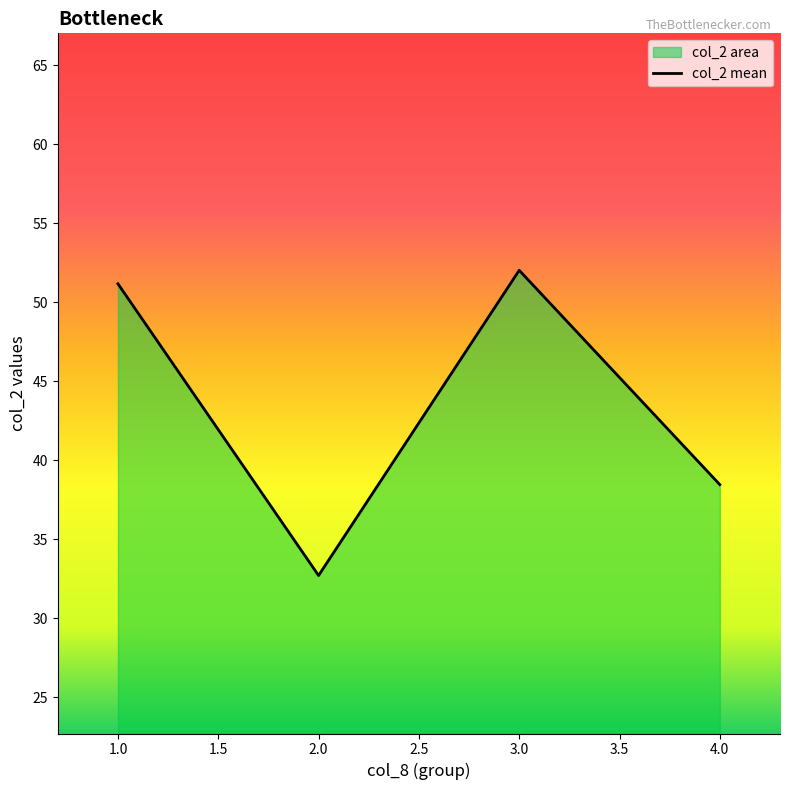

List the labels in order of value, smallest first.

2.0, 4.0, 1.0, 3.0